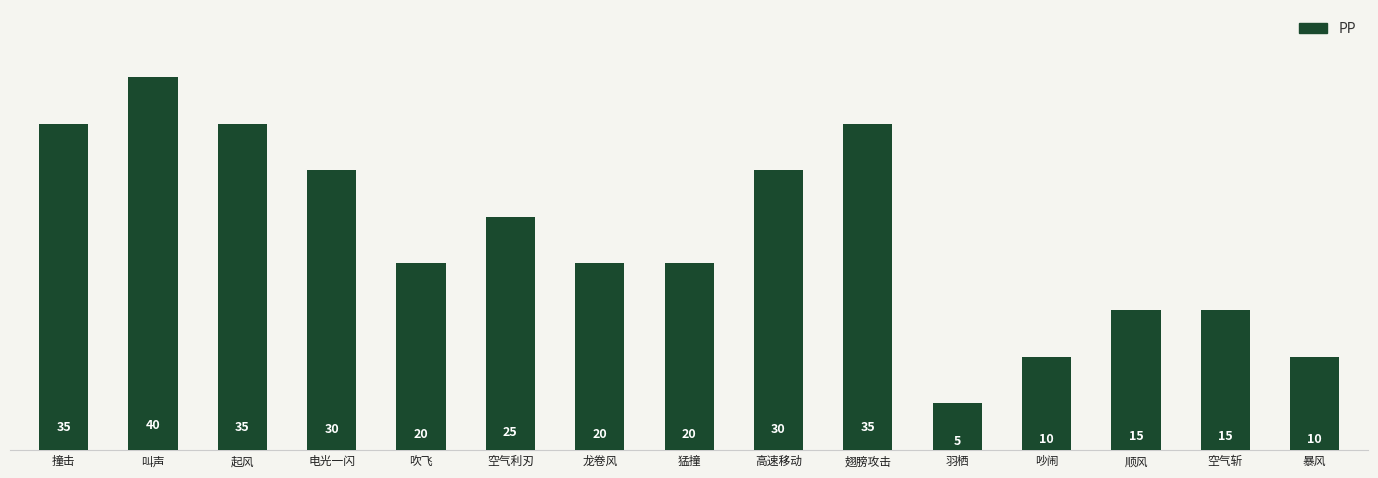

Between 空气利刃 and 顺风, which is larger?

空气利刃